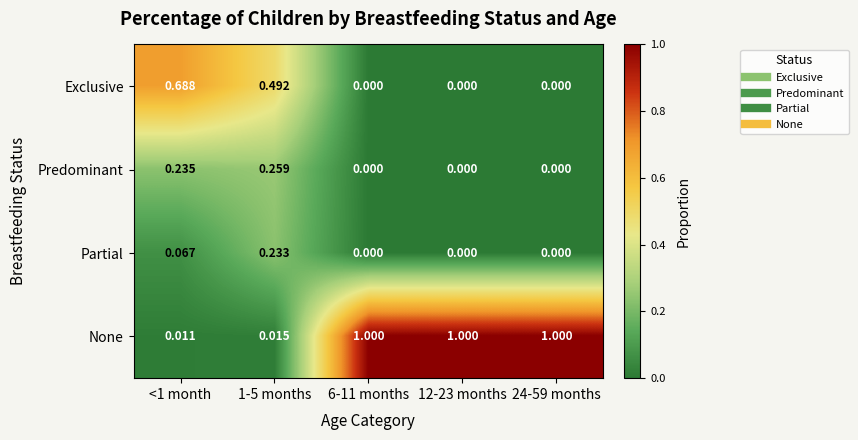

How many data points does each series have?

5